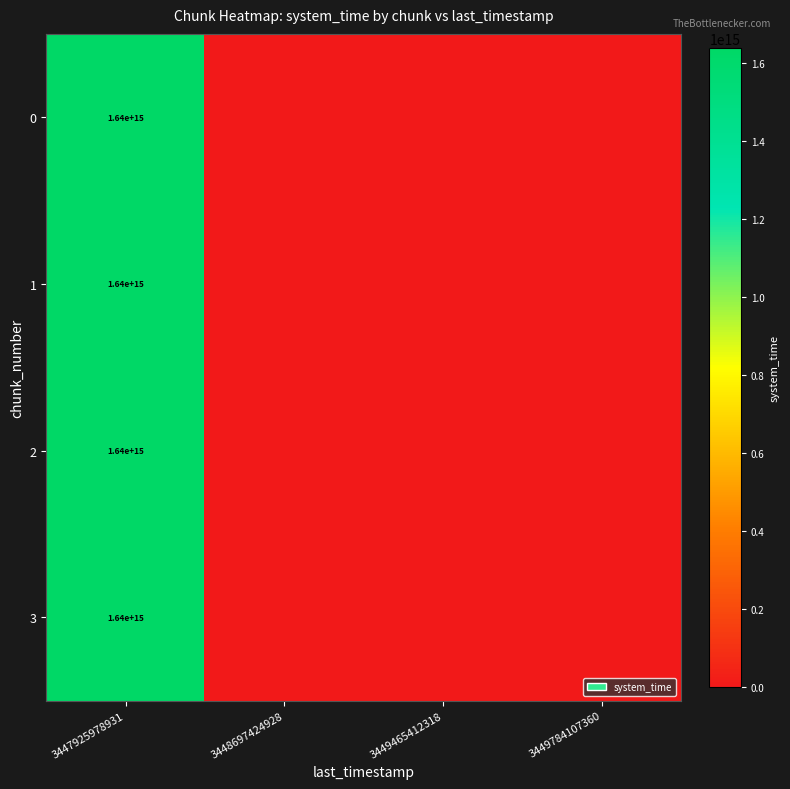

The value of 3 at 3447925978931 is 2771859836887660. True or false?

False